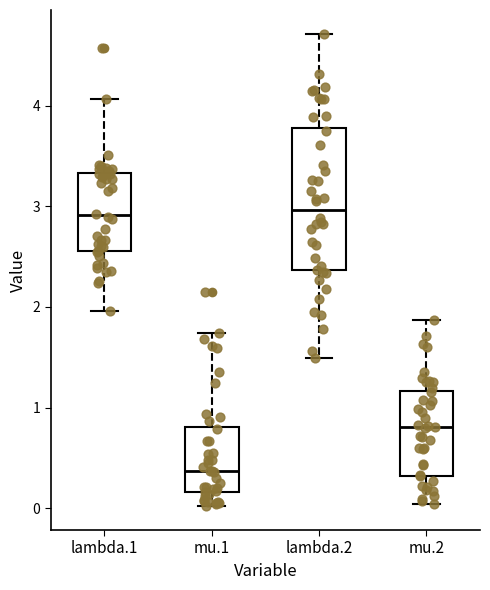

Where does the median line of the box for mu.1 sit on the y-axis? The values are not printed on the chart, so give them approximately, as read against the axis.

0.4